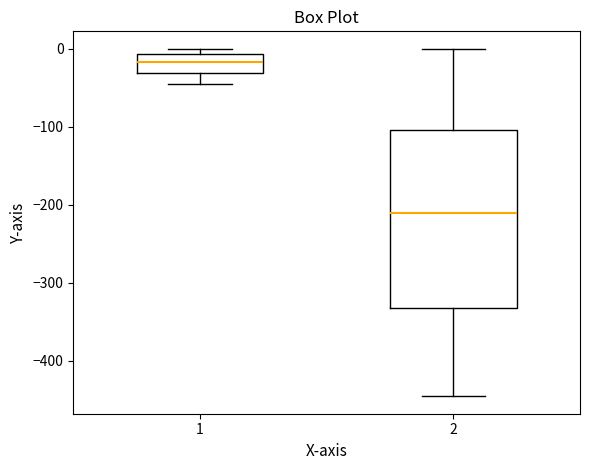

Reading left to right, transcribe this box plot: for each box, give where its median line is, the range the box spans, and where its two whiskers end, as read against the y-axis. The values are not printed on the chart, so give them approximately, as read against the axis.

1: median -20, box -30 to -10, whiskers -40 to 0
2: median -210, box -330 to -100, whiskers -450 to 0